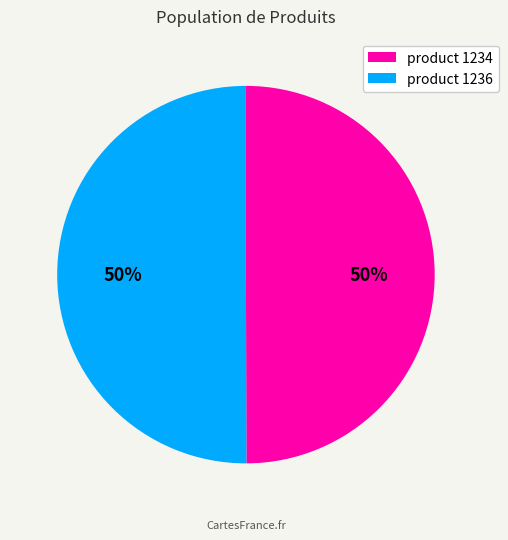

The product 1236 slice represents 58% of the pie. True or false?

False